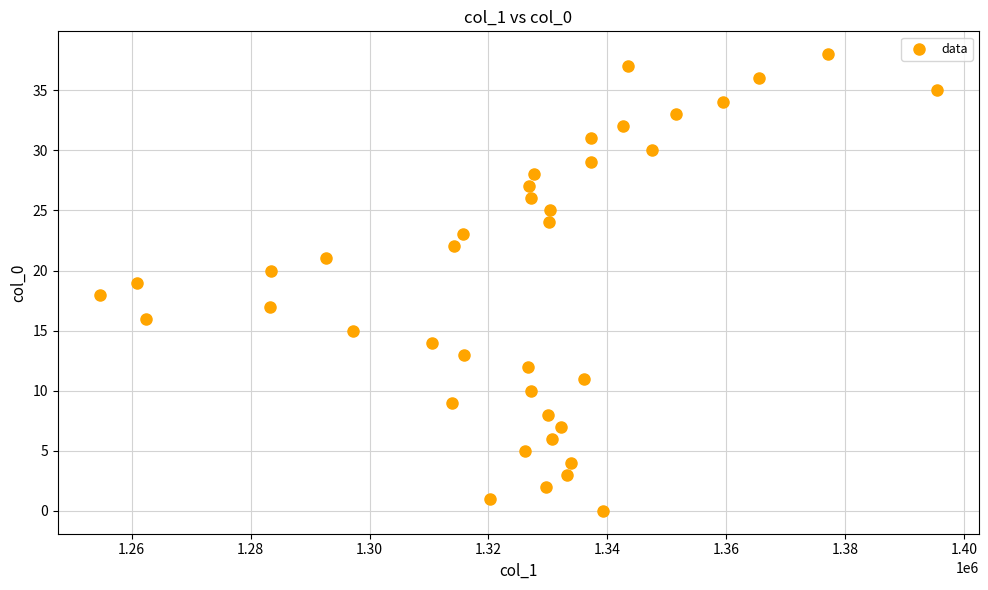

What is the range of Y values (max minus min)?

38